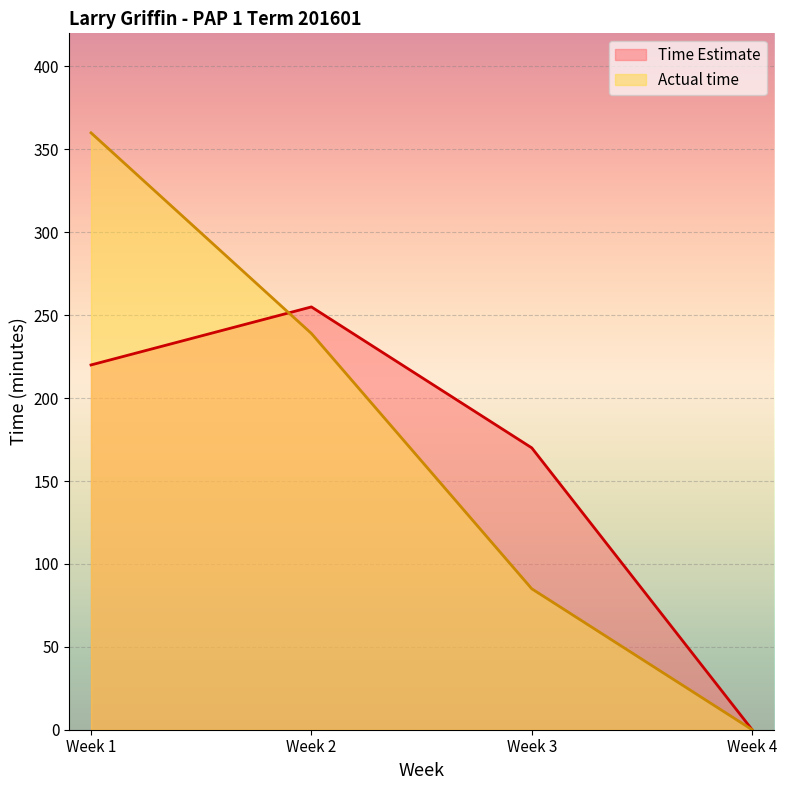

At which category does the chart reach its minimum across all series?

Week 4